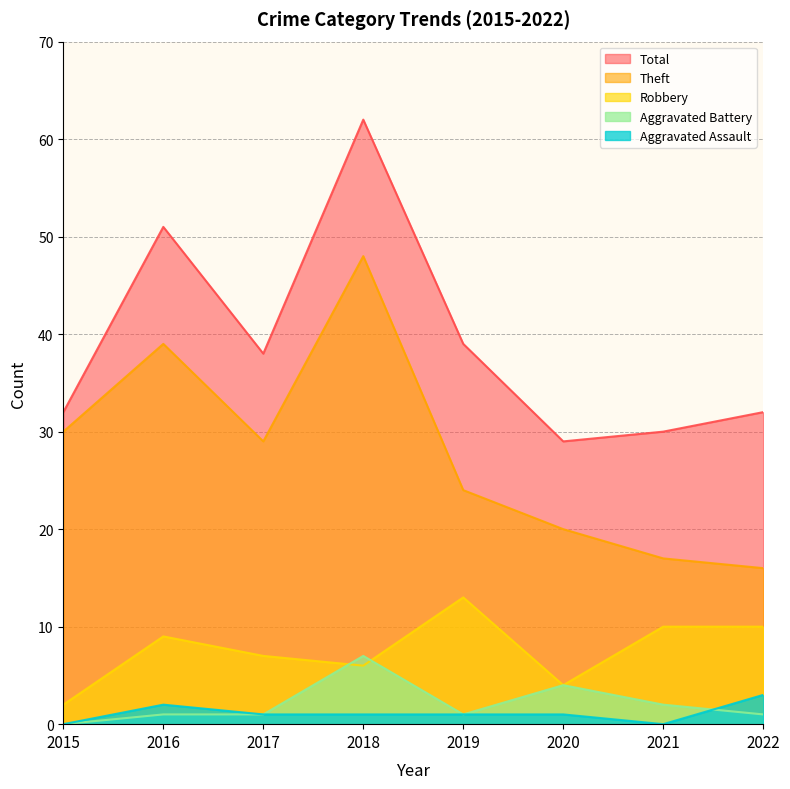

Is the value of Aggravated Battery at 2015 greater than the value of Robbery at 2018?

No